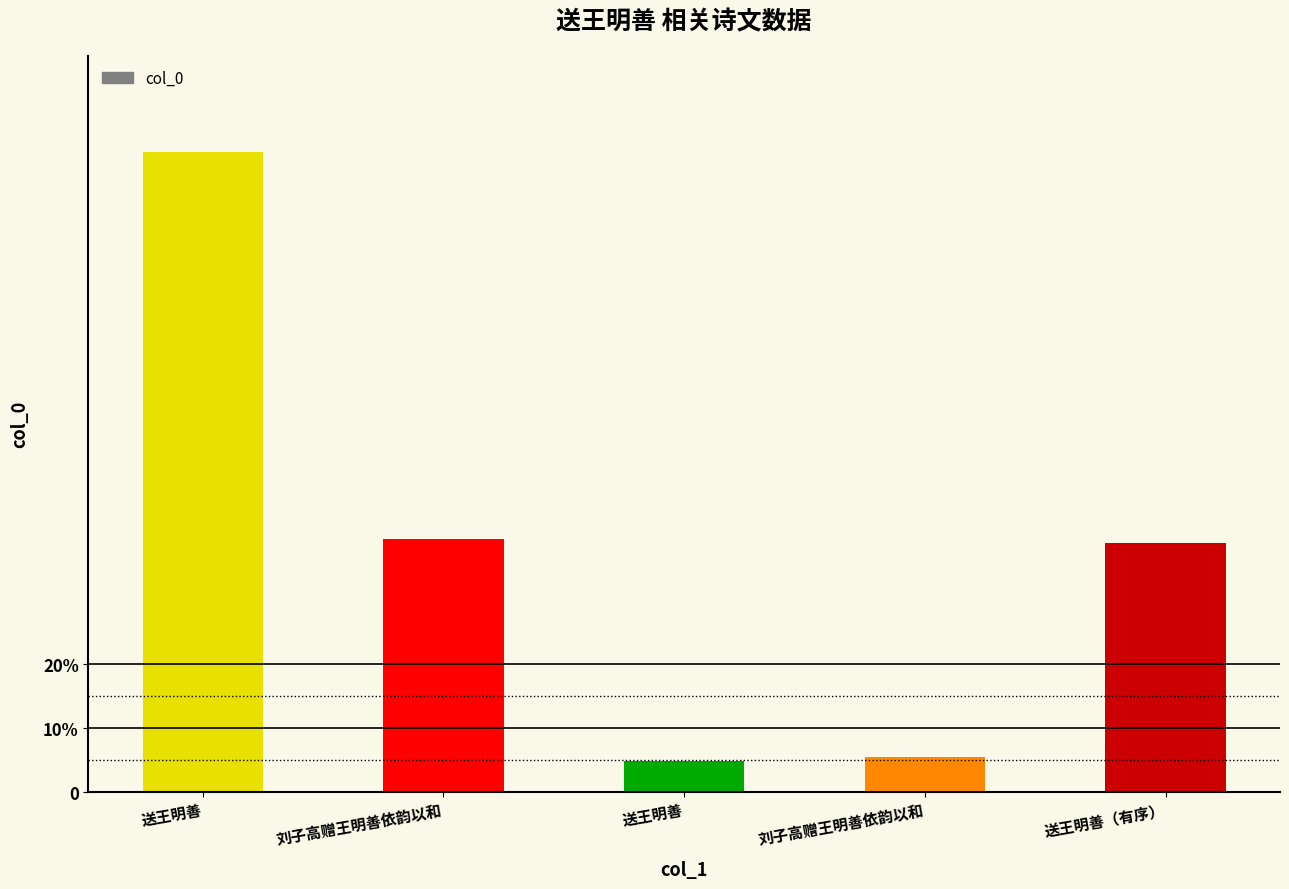

The chart shows a value of 766038 at 刘子高赠王明善依韵以和. True or false?

False